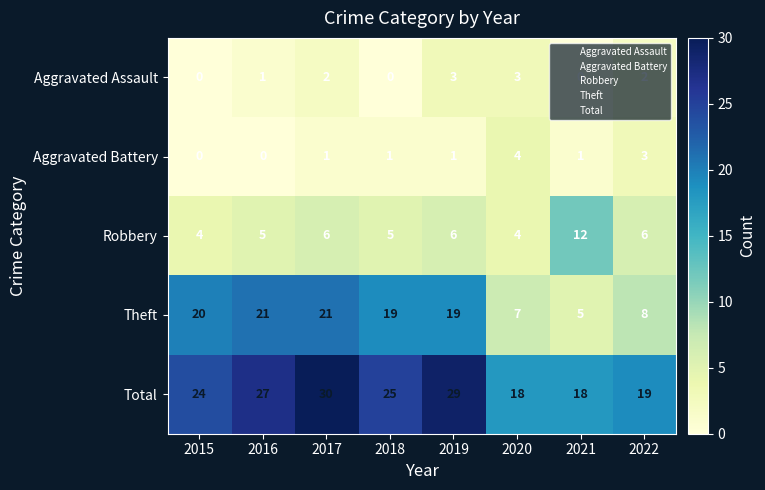

Which category has the highest value across all series?

2017